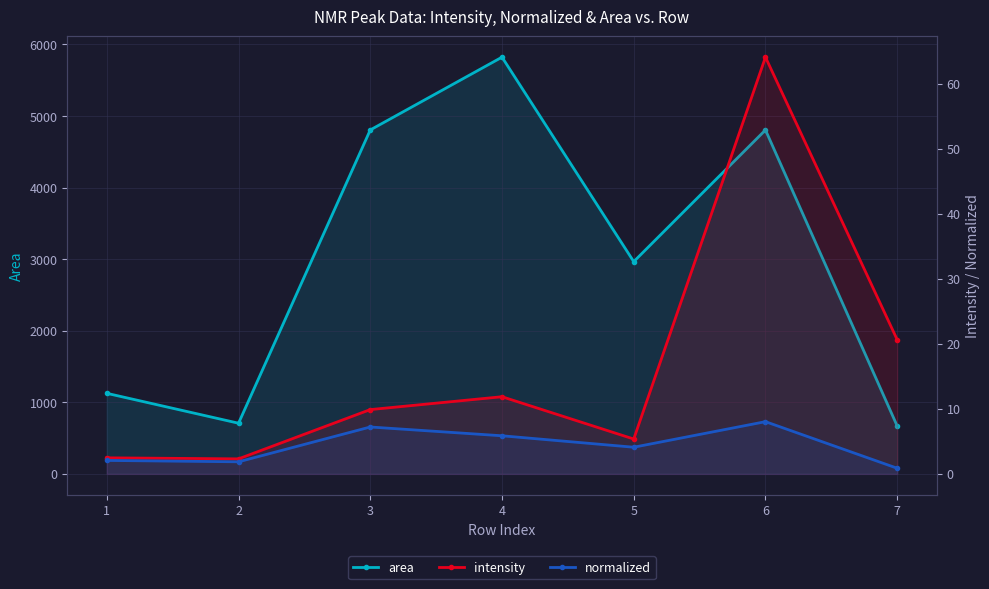

At how many categories does at least one series exceed 2583?

4